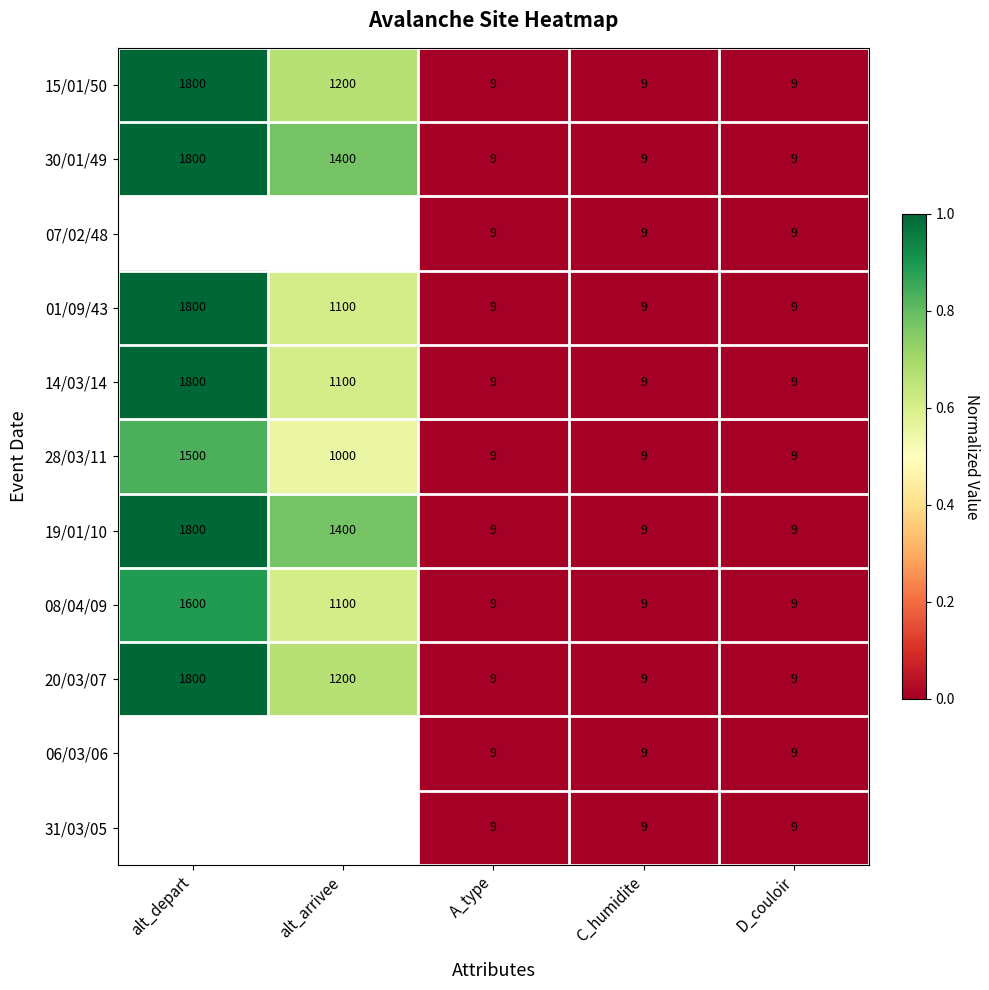

What is the total value across all series at D_couloir?

99.0